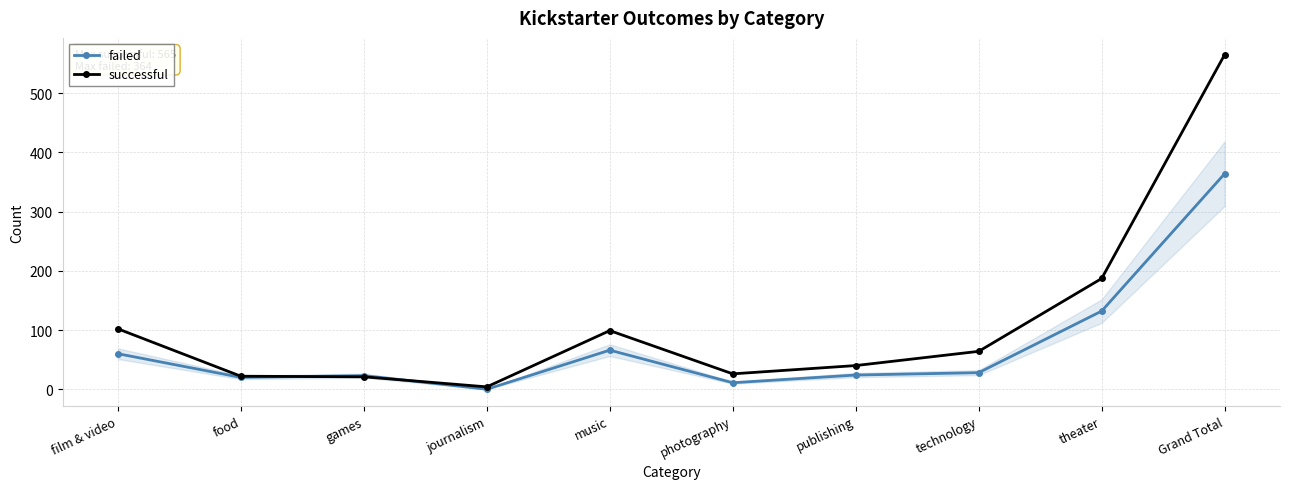

What is the total value across all series at food?

42